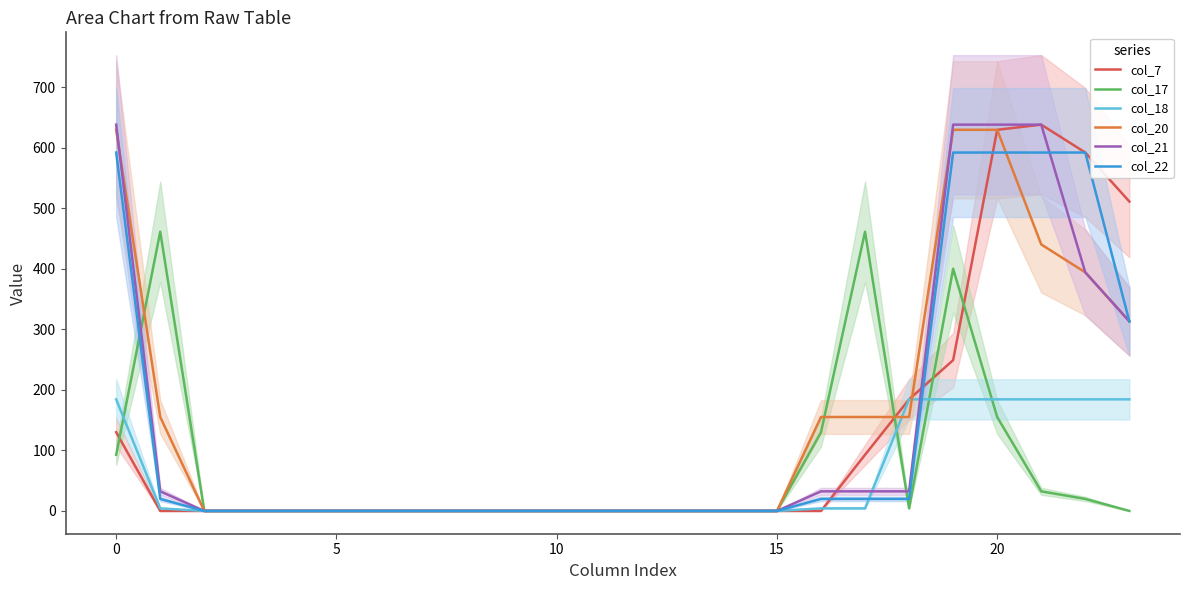

Where do col_18 and col_7 first cross each other?

16 and 17